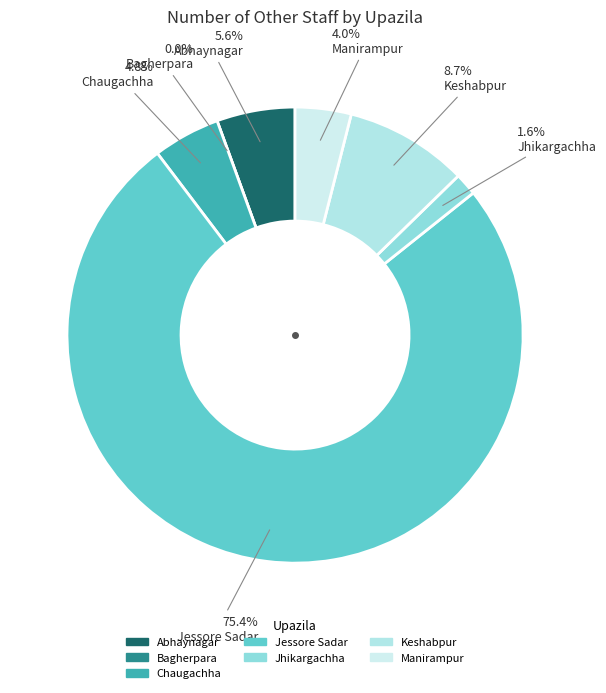

Is Keshabpur the majority of the pie?

No